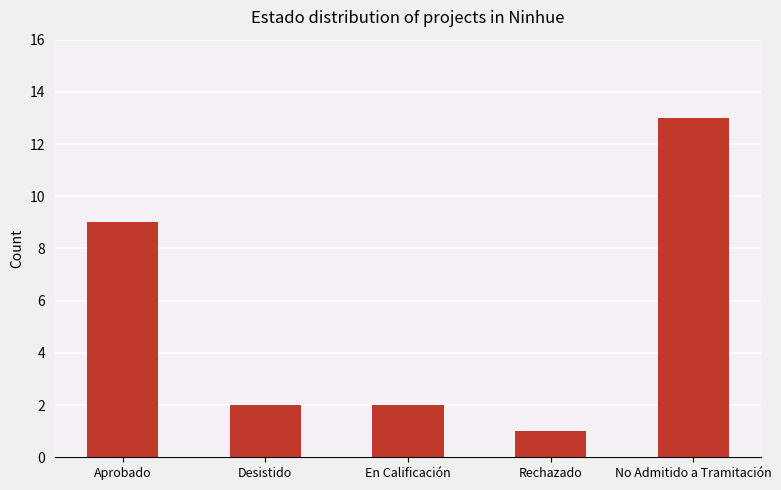

What is the label of the 3rd bar from the left?

En Calificación